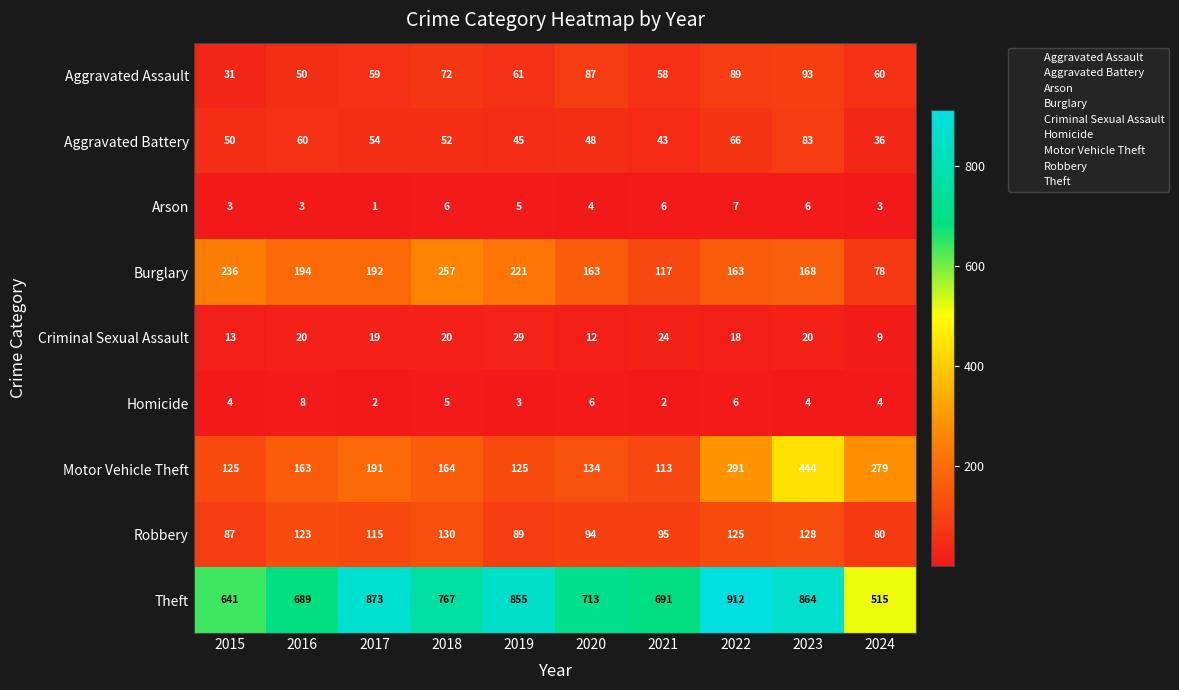

At which label does Motor Vehicle Theft first exceed 164?

2017